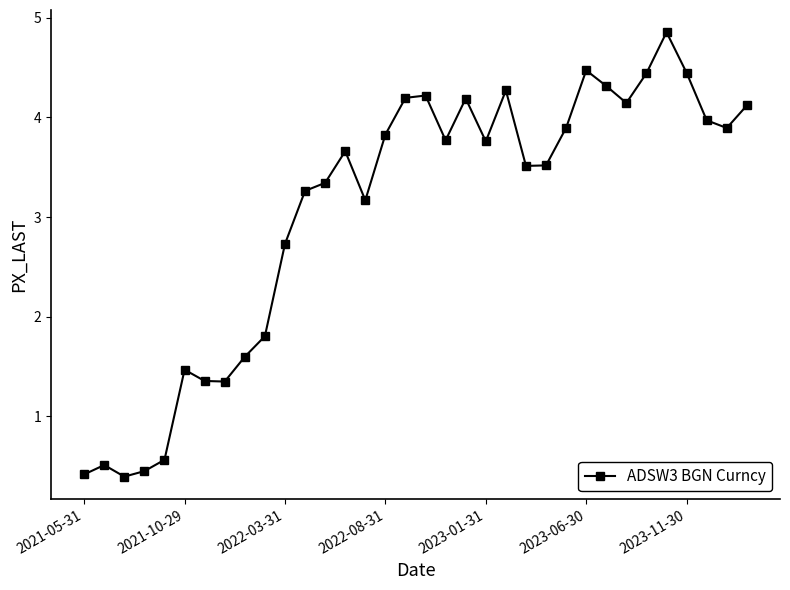

What is the sum of all values?

103.9